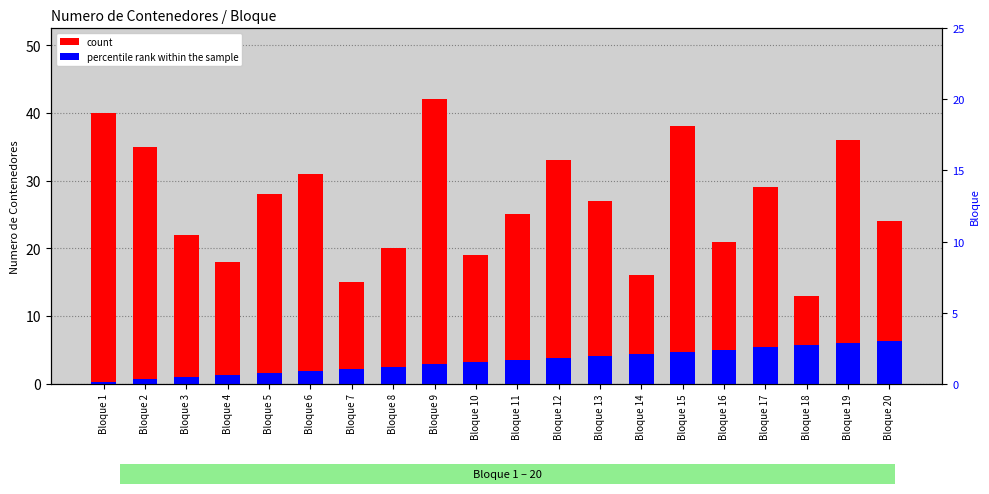

What is the minimum value for percentile rank within the sample?

0.3